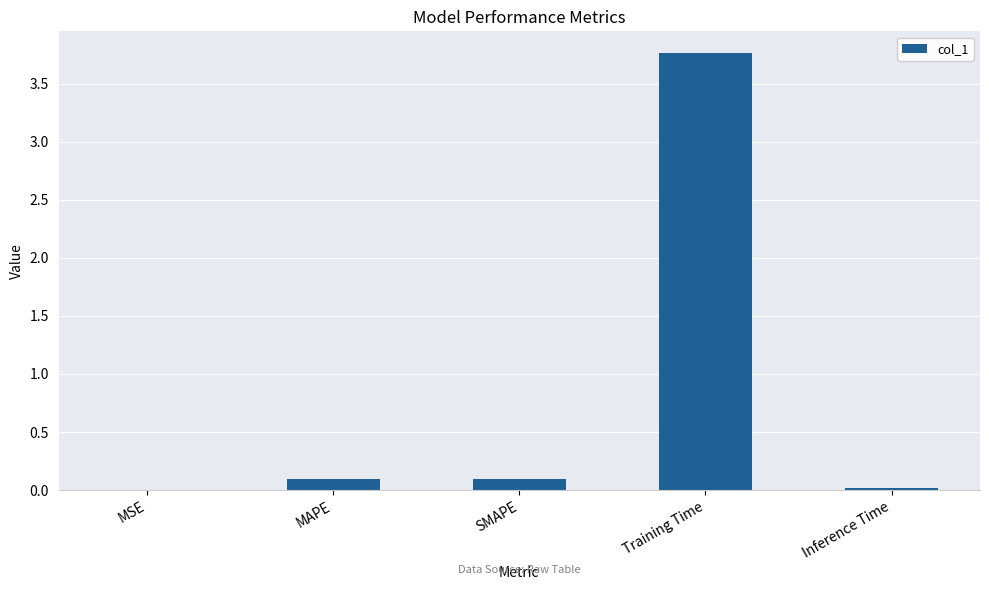

What is the sum of all values?

4.0